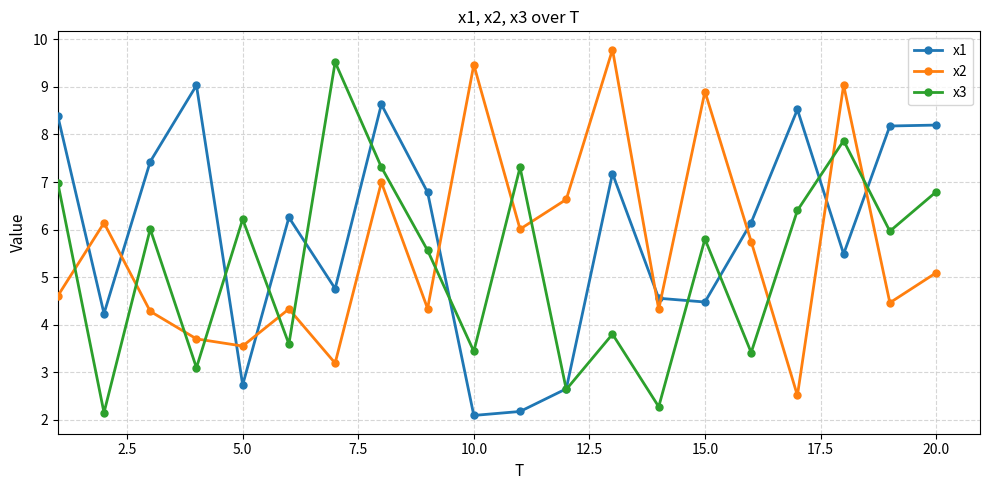

True or false: x3 has more than 2 interior local peaks.

True